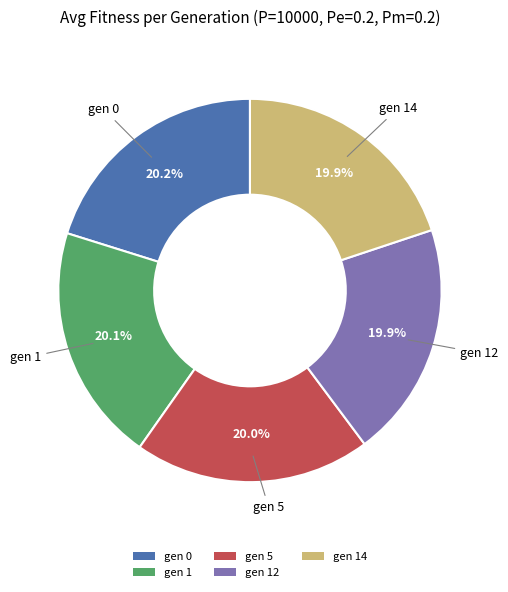

Combined, do gen 14 and gen 5 account for over 50%?

No